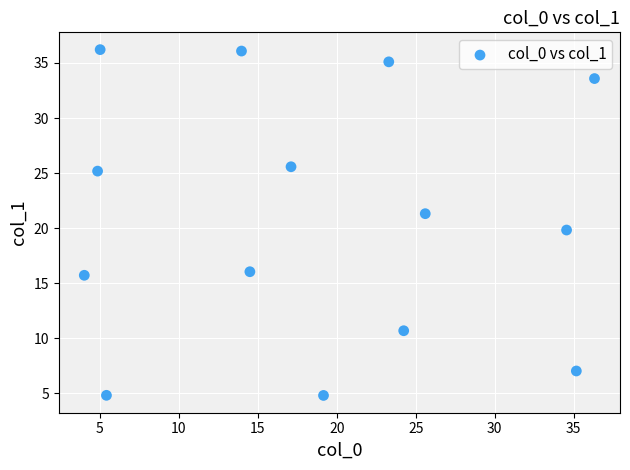

What is the range of Y values (max minus min)?

31.4